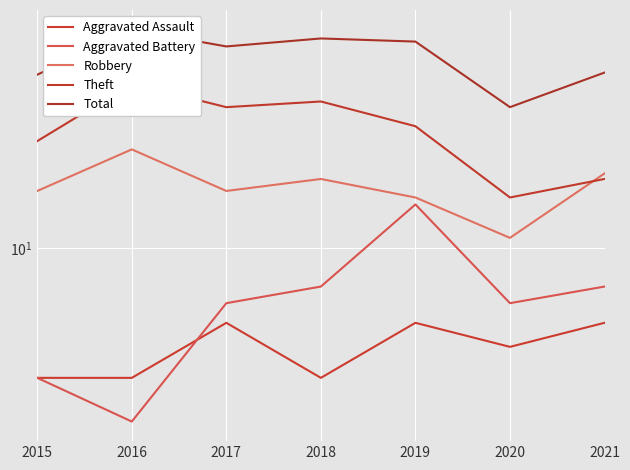

Rank the series by their maximum value, from highest to lowest.

Total, Theft, Robbery, Aggravated Battery, Aggravated Assault